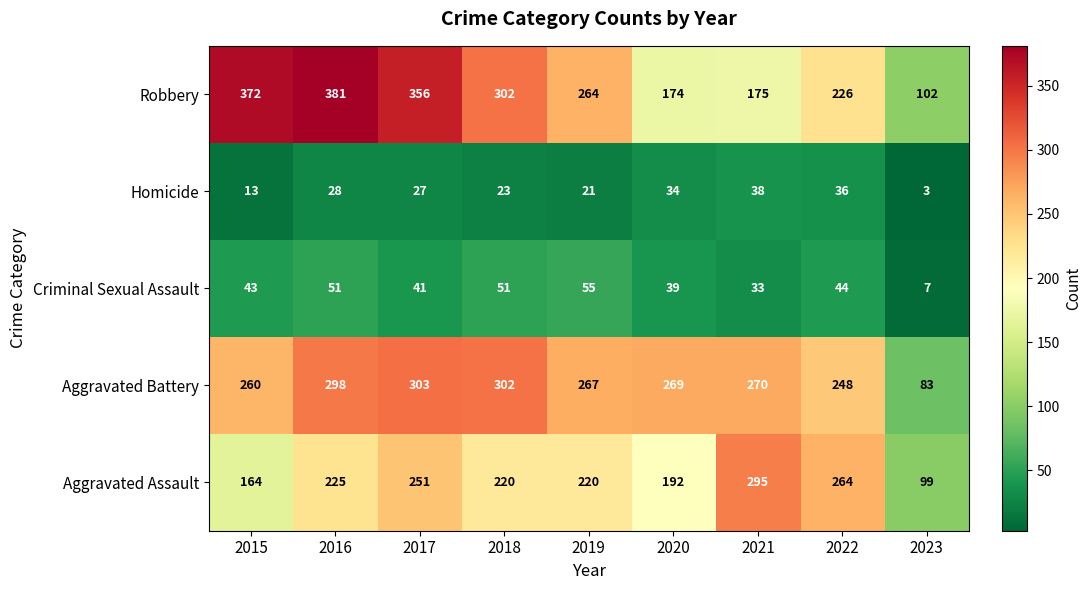

Which category has the lowest value across all series?

2023